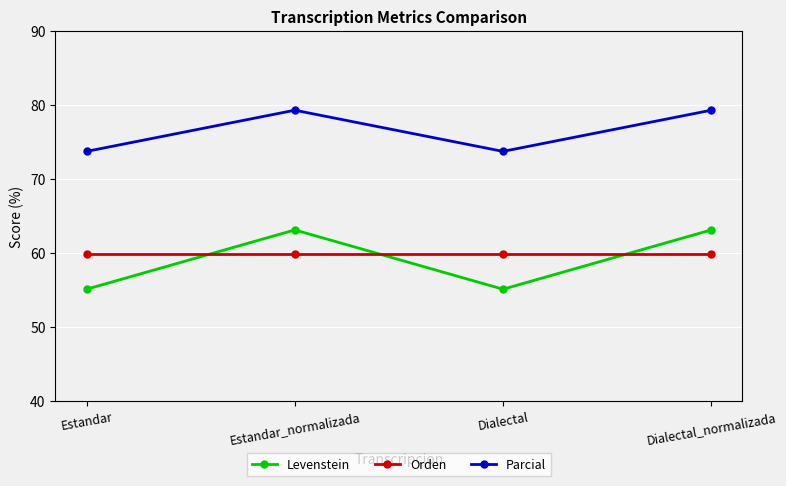

Read the Levenstein value at Dialectal.

55.1